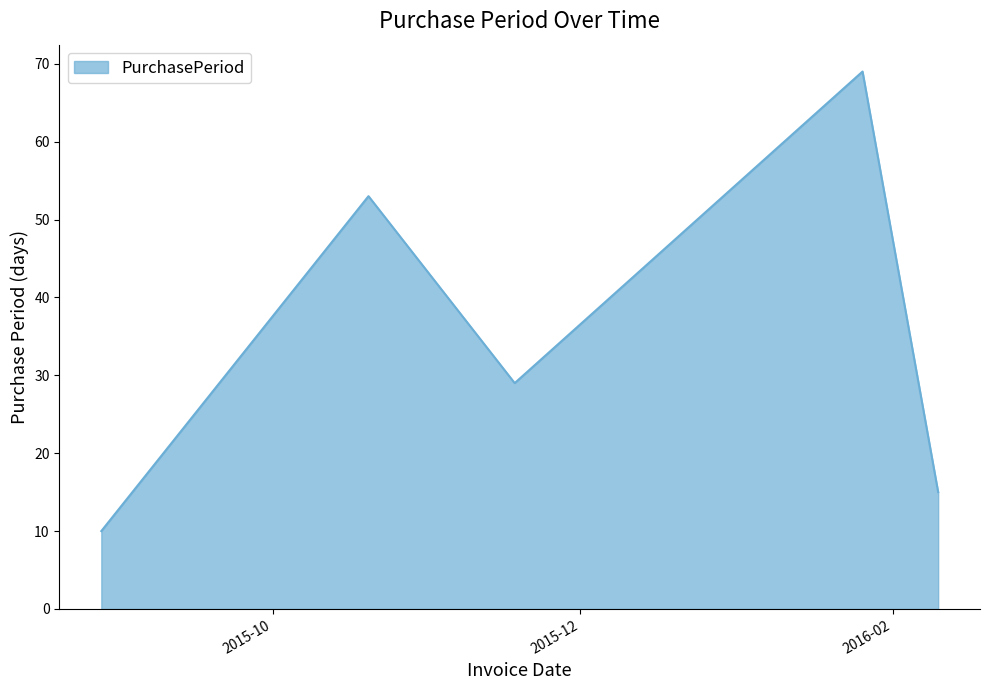

What is the smallest value displayed?

10